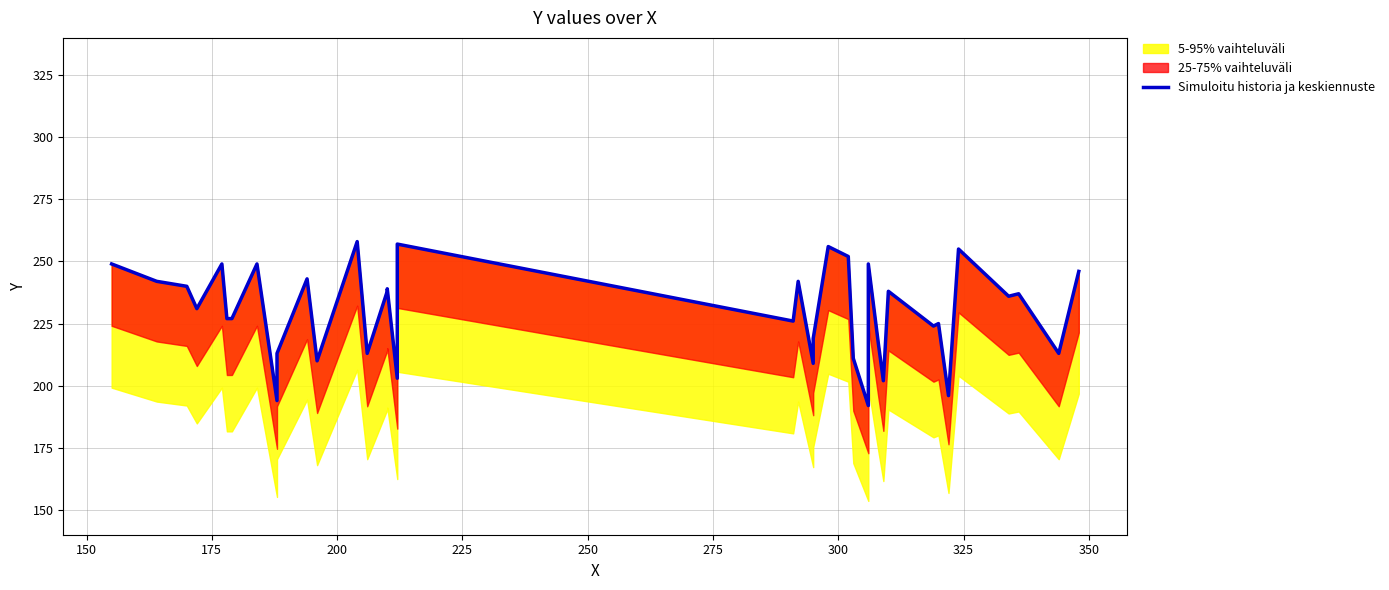

The chart shows a value of 77 at 35. True or false?

False